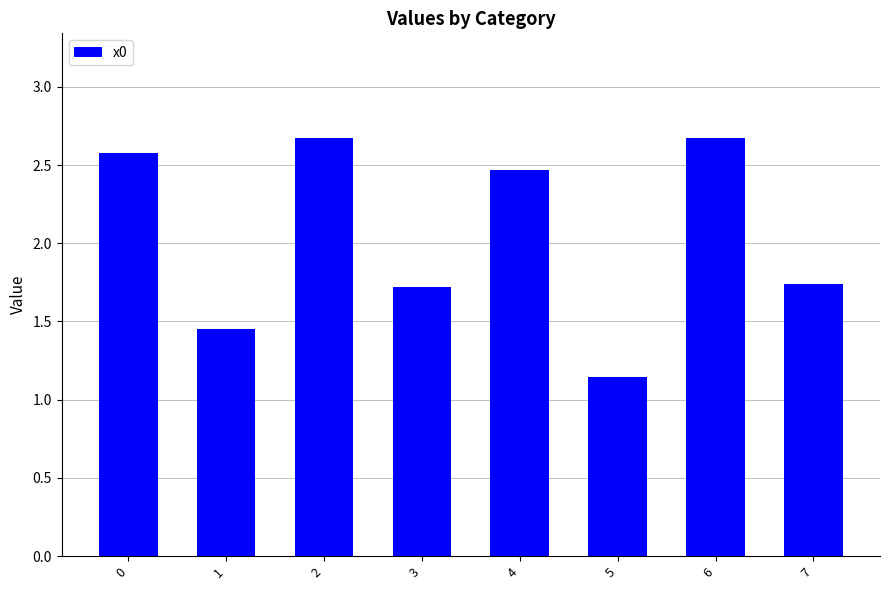

Count the number of categories in the chart.

8